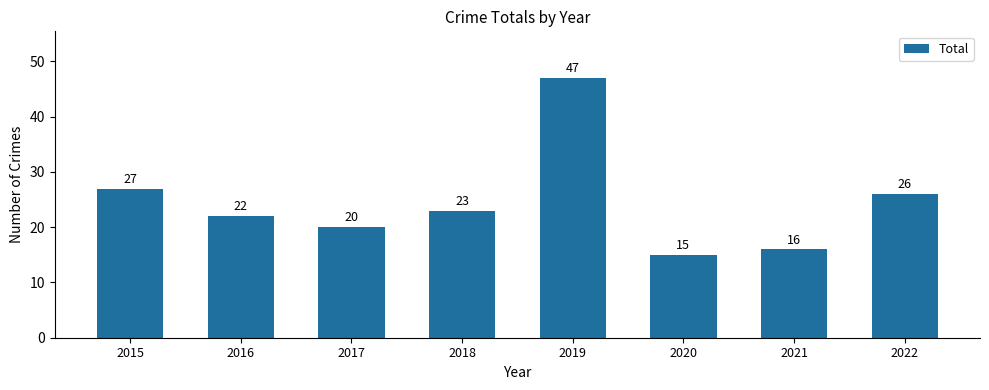

Rank the categories by value from lowest to highest.

2020, 2021, 2017, 2016, 2018, 2022, 2015, 2019